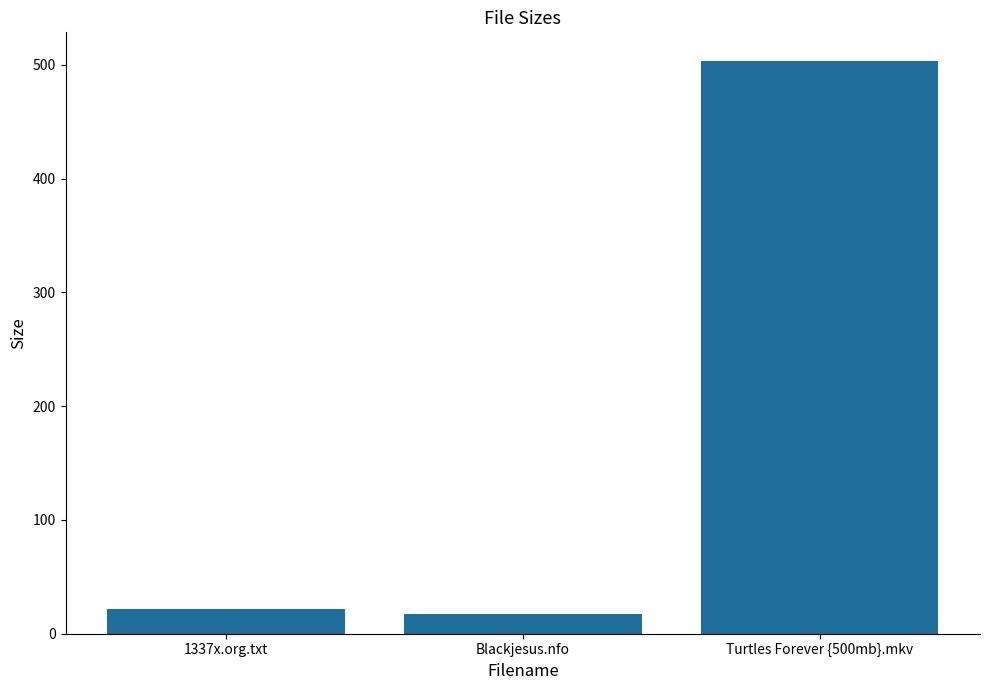

What is the sum of the values at Blackjesus.nfo and 1337x.org.txt?

38.9